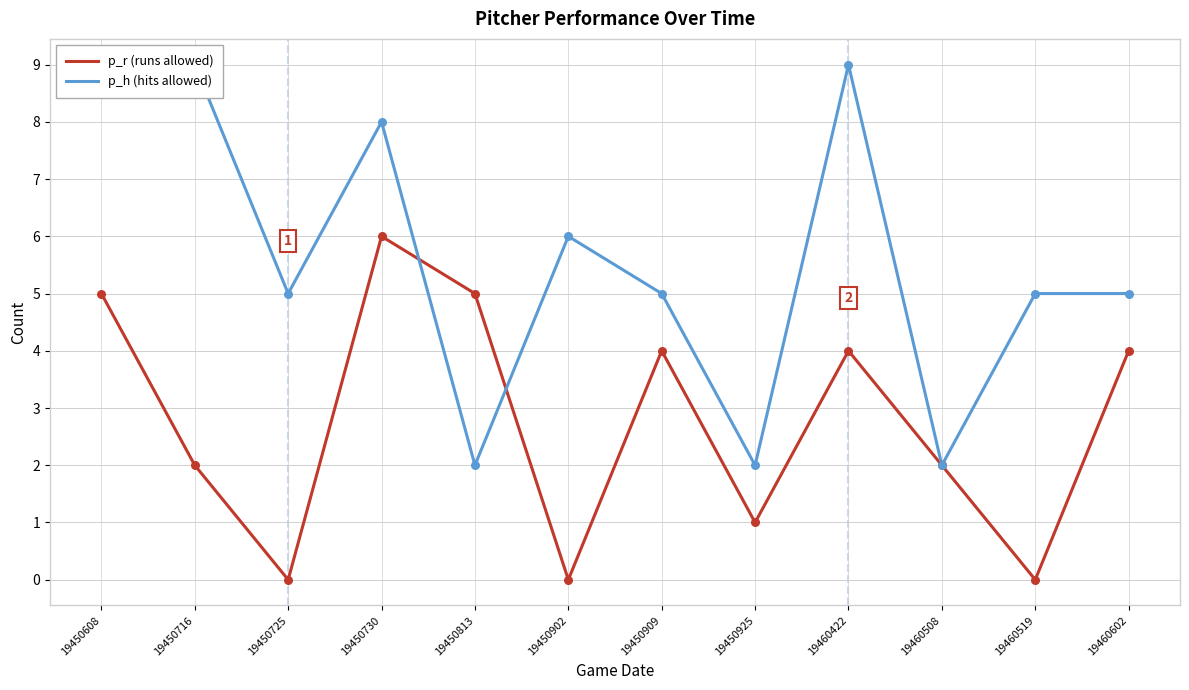

Which series has the largest Y range (max minus min)?

p_h (hits allowed)